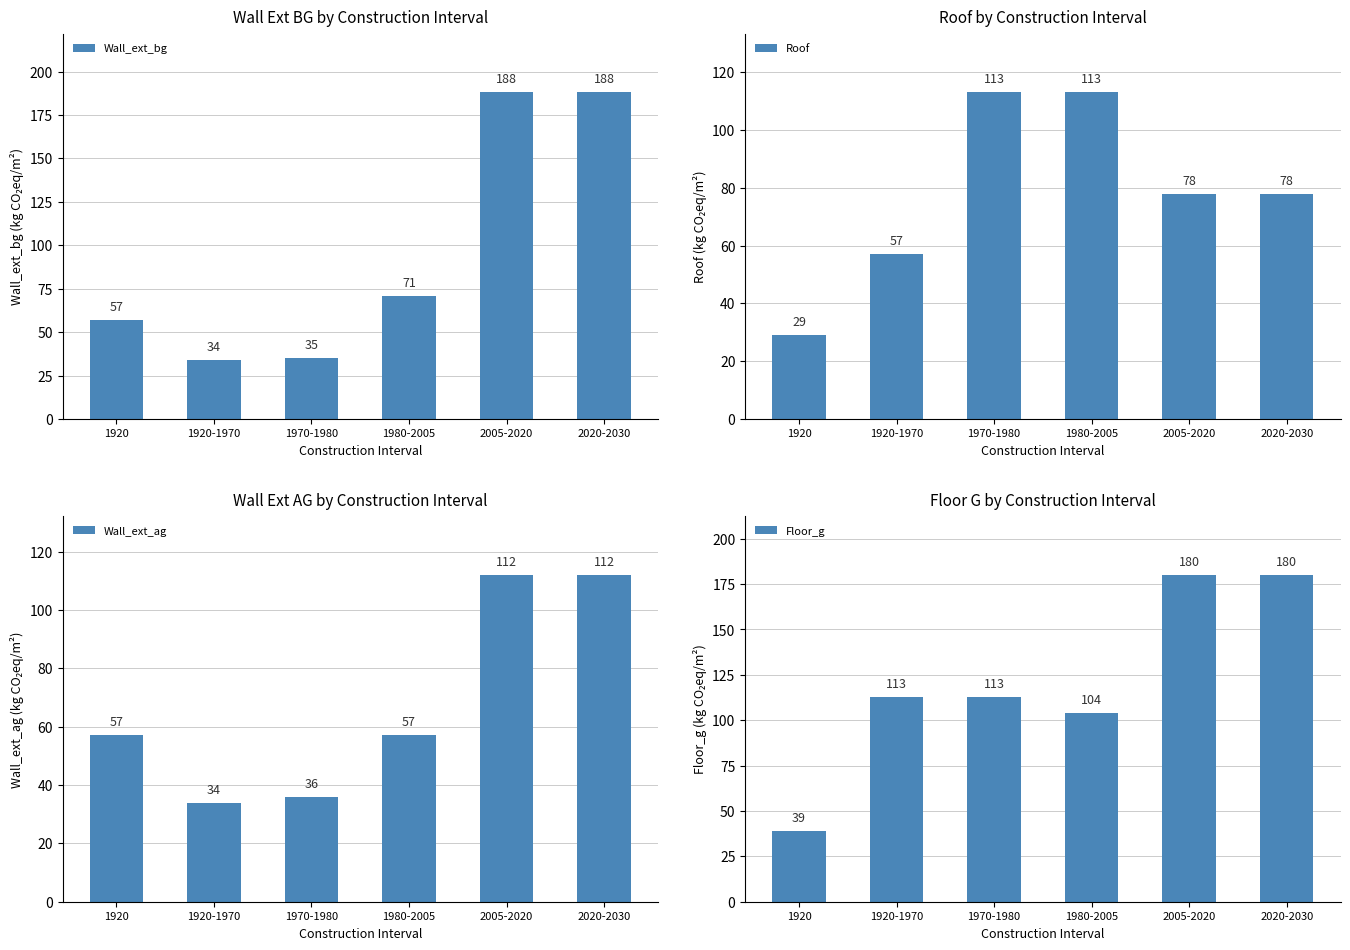

At which category does the chart reach its minimum across all series?

1920